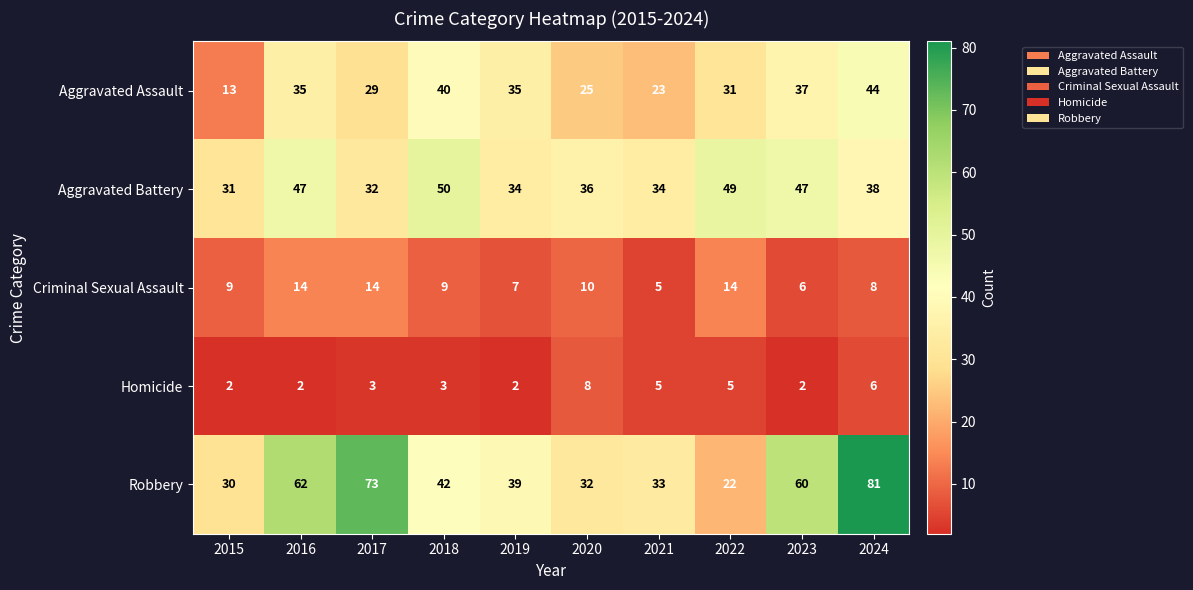

How many categories are shown in the chart?

10